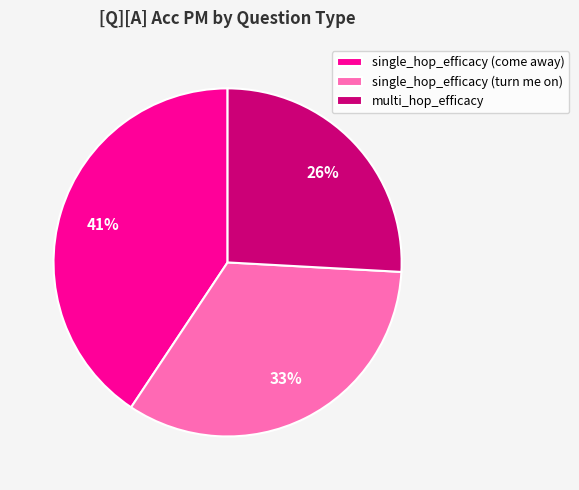

To the nearest percent, what is the difference between the largest and smallest slice percentages?

15%